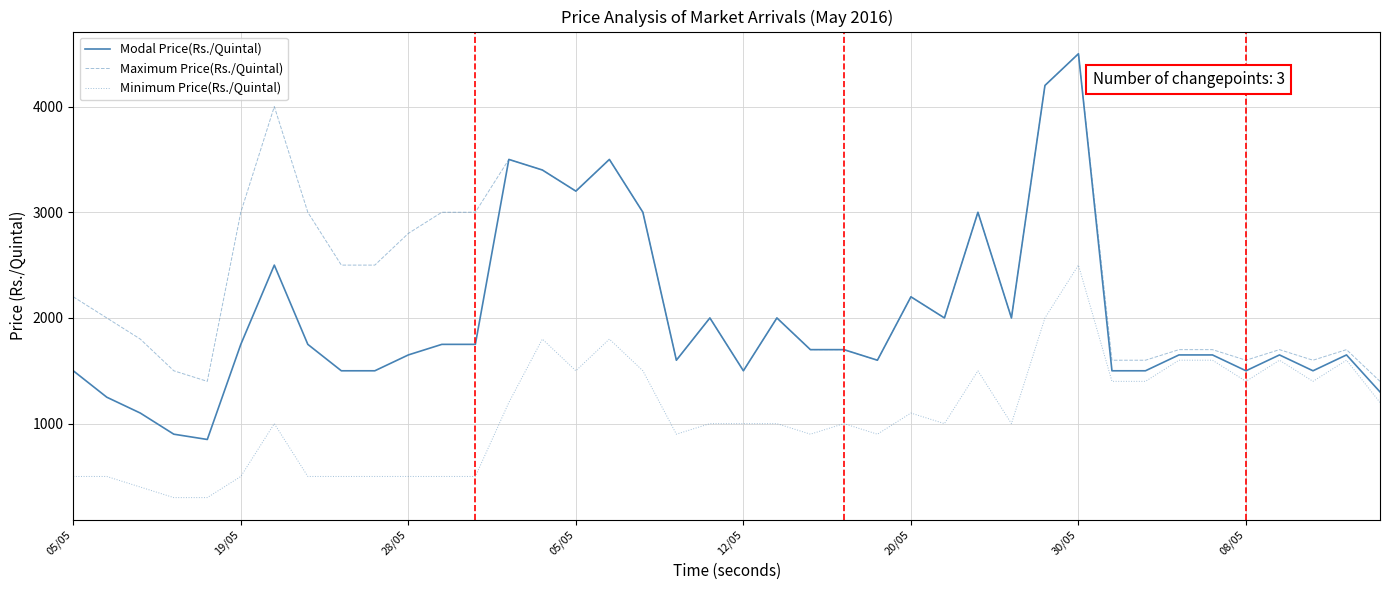

Which series has the largest range (max minus min)?

Modal Price(Rs./Quintal)